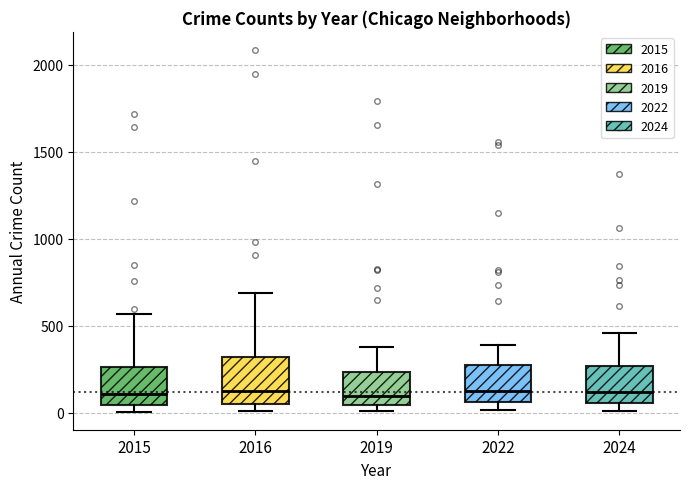

Reading left to right, transcribe this box plot: for each box, give where its median line is, the range the box spans, and where its two whiskers end, as read against the y-axis. The values are not printed on the chart, so give them approximately, as read against the axis.

2015: median 100, box 50 to 250, whiskers 0 to 550
2016: median 150, box 50 to 300, whiskers 0 to 700
2019: median 100, box 50 to 250, whiskers 0 to 400
2022: median 100, box 50 to 250, whiskers 0 to 400
2024: median 100, box 50 to 250, whiskers 0 to 450